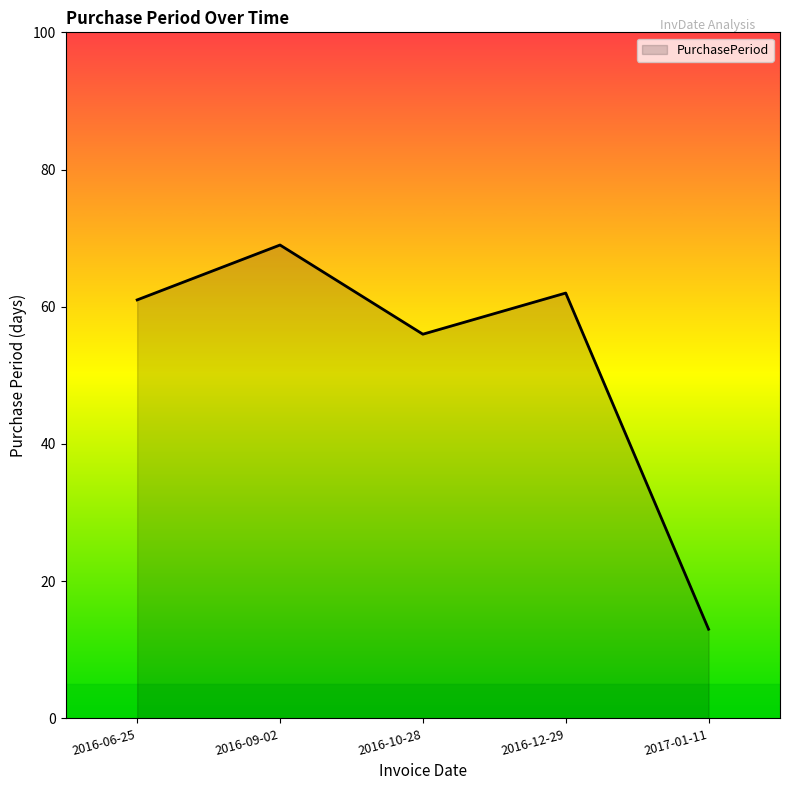

True or false: there are more than 1 points higher than both neighbors.

True